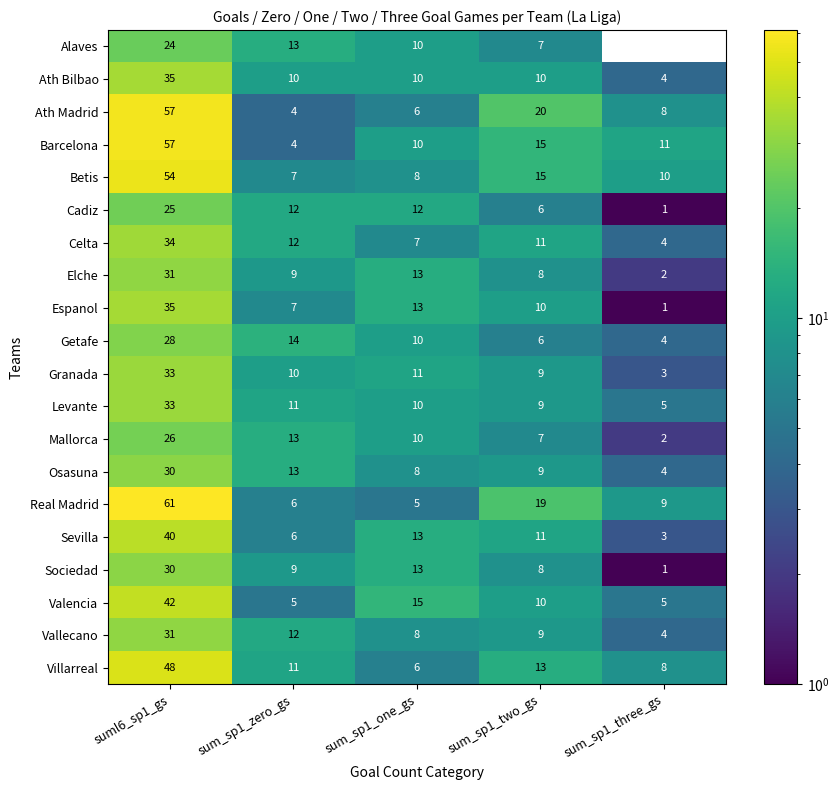

What is the sum of the Valencia values at sum_sp1_two_gs and sum_sp1_one_gs?

25